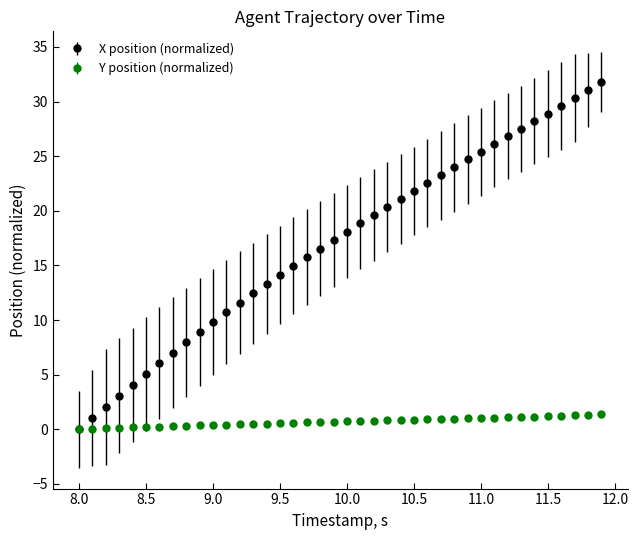

How many categories are shown in the chart?

40